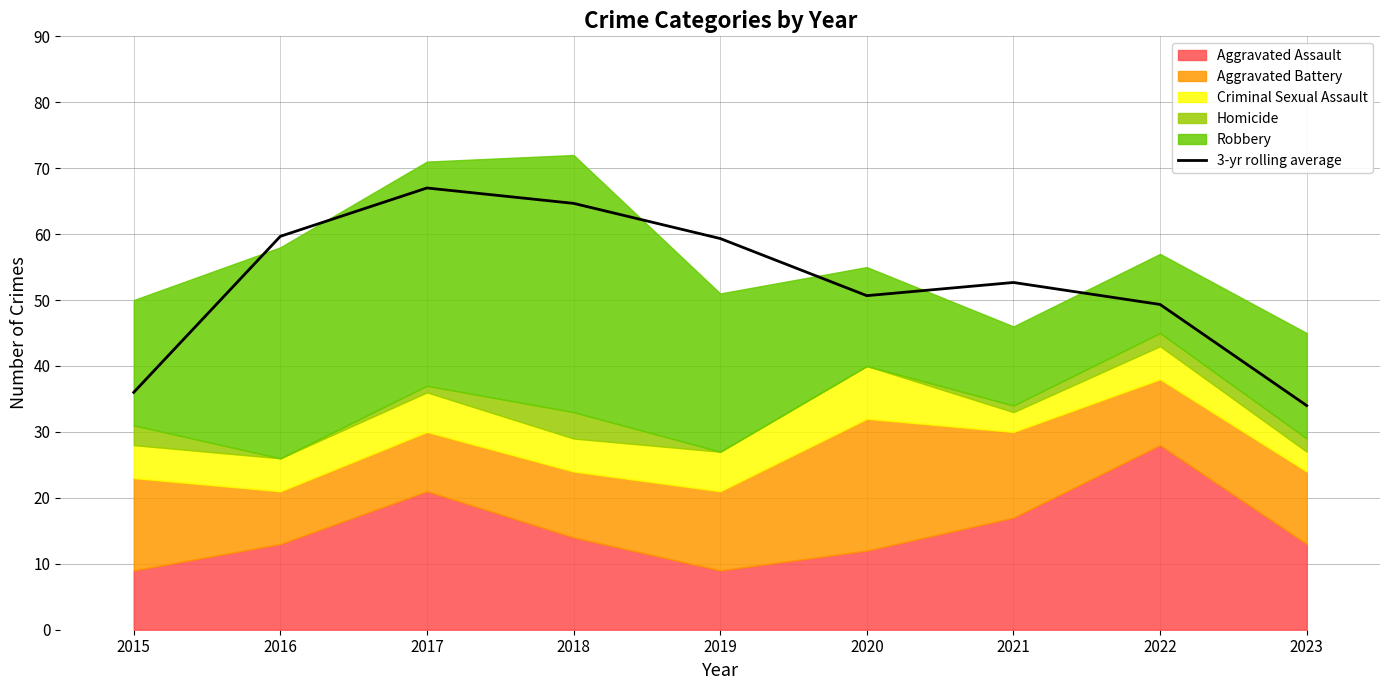

What is the maximum value shown in the chart?

67.0